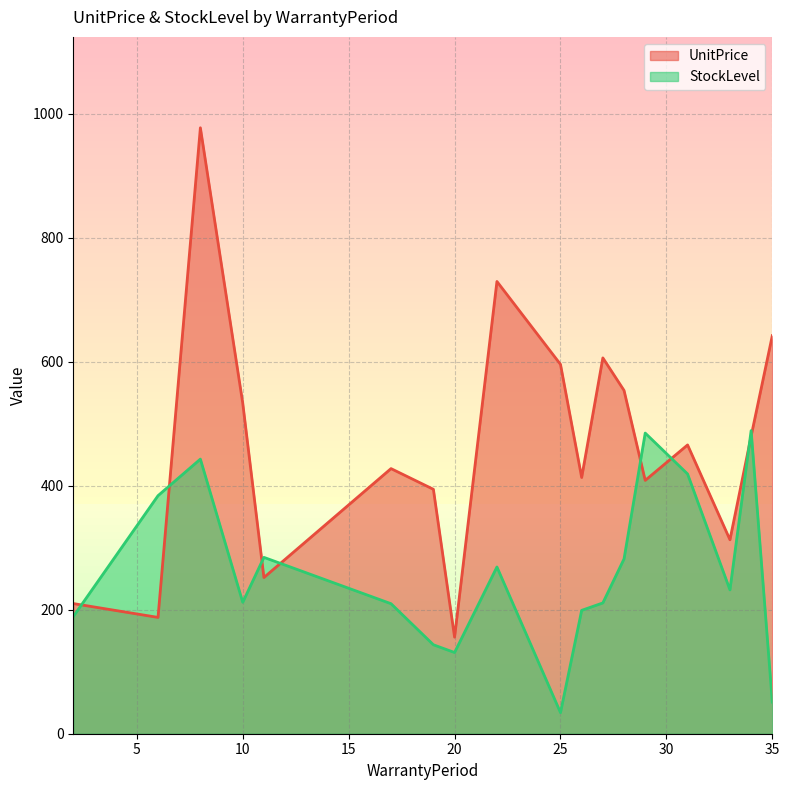

True or false: UnitPrice and StockLevel intersect in this chart.

True